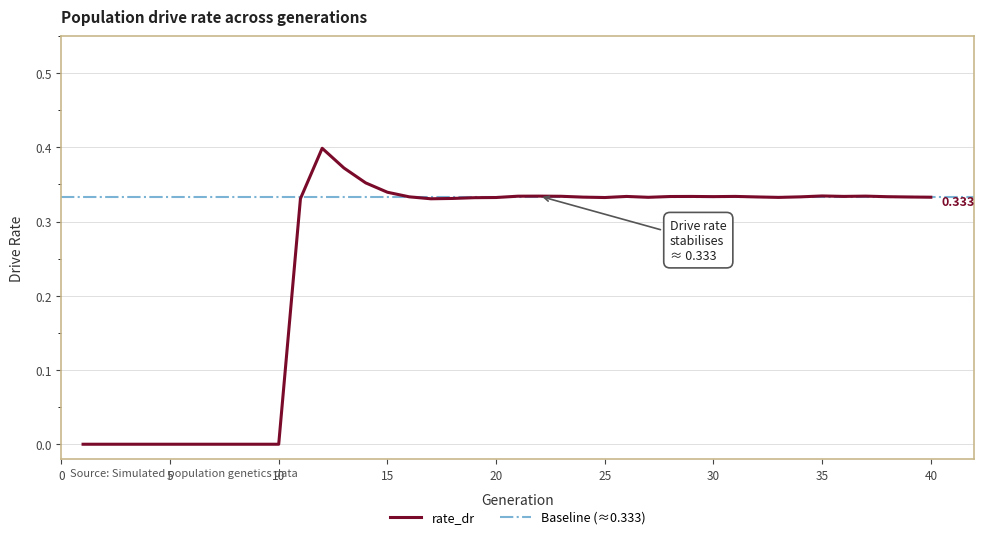

Does the chart display data point markers on the line(s)?

No